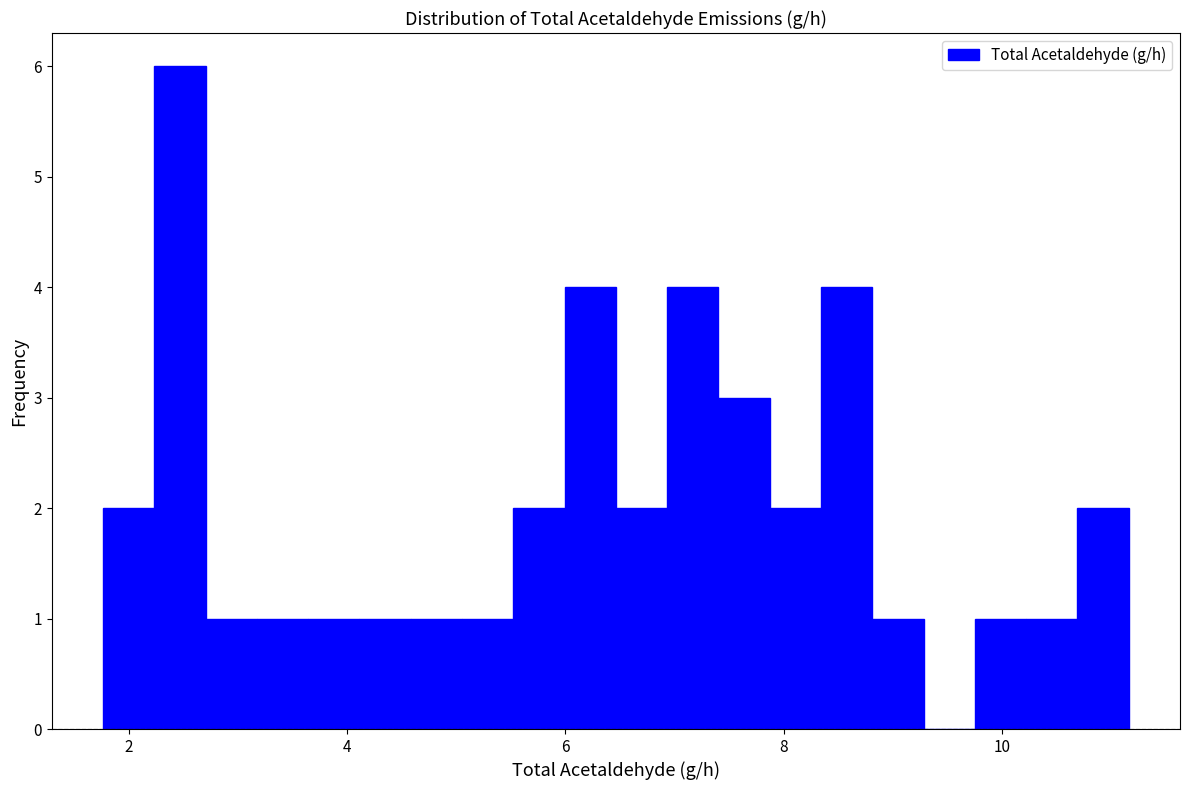

Around what value on the x-axis is the tallest bar? Give the approximate position of its centre, as read against the axis.

2.4